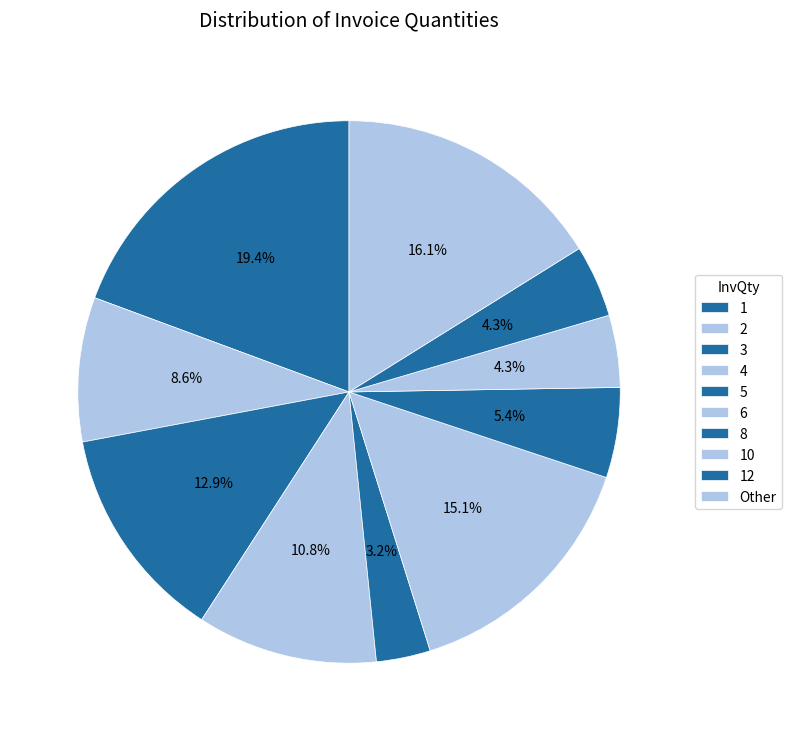

How many slices are in this pie chart?

10